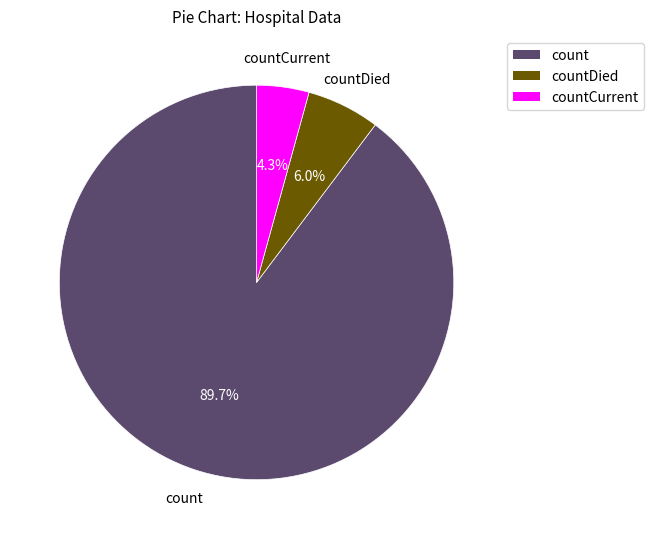

Is there a majority slice in this chart?

Yes